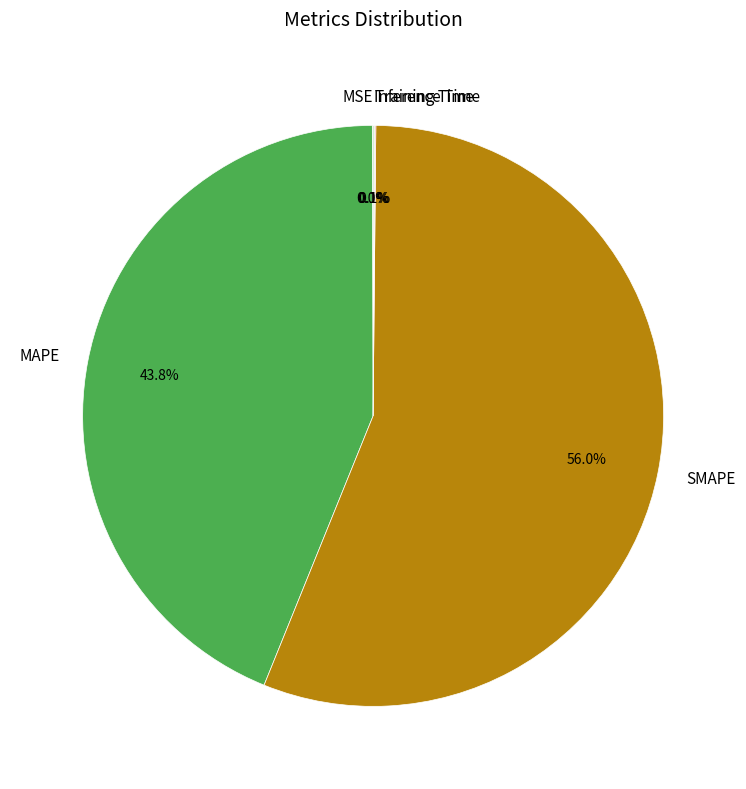

Does SMAPE account for over 50% of the chart?

Yes